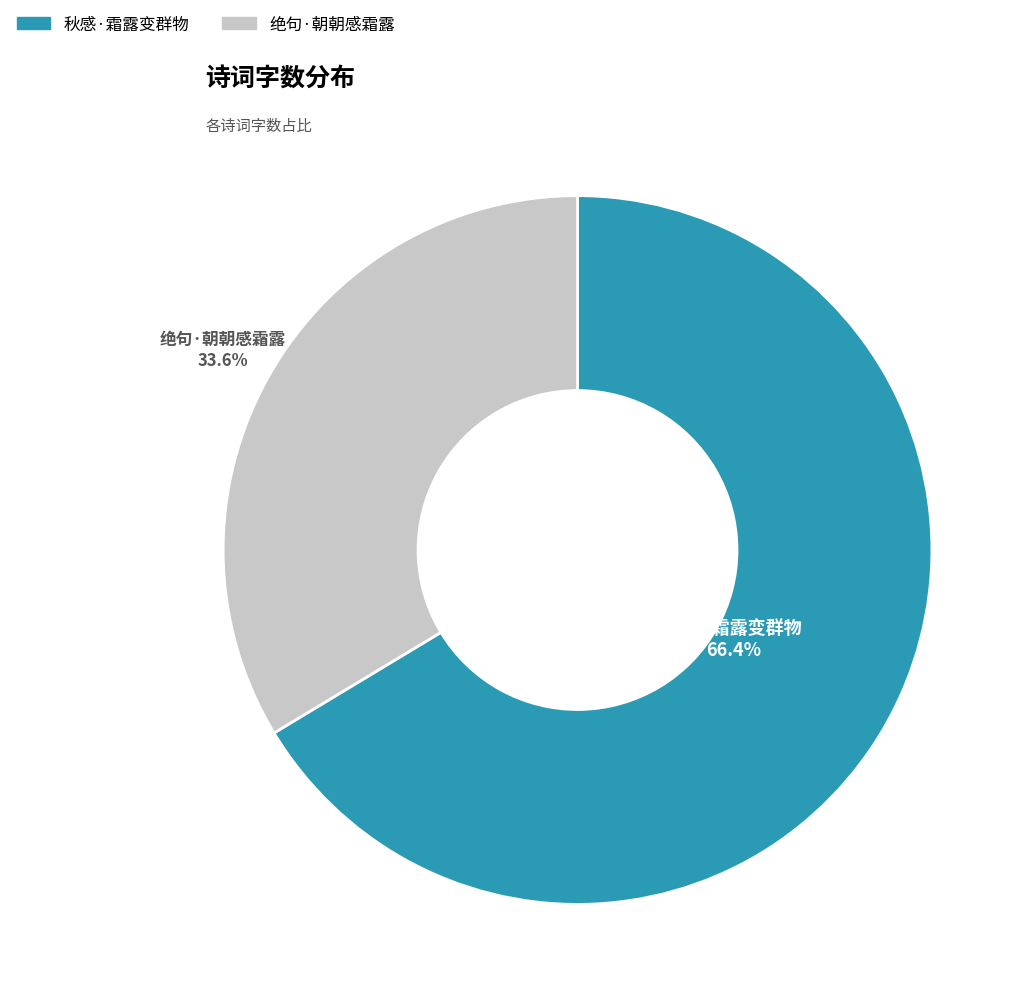

Which category has the biggest portion of the pie?

秋感·霜露变群物